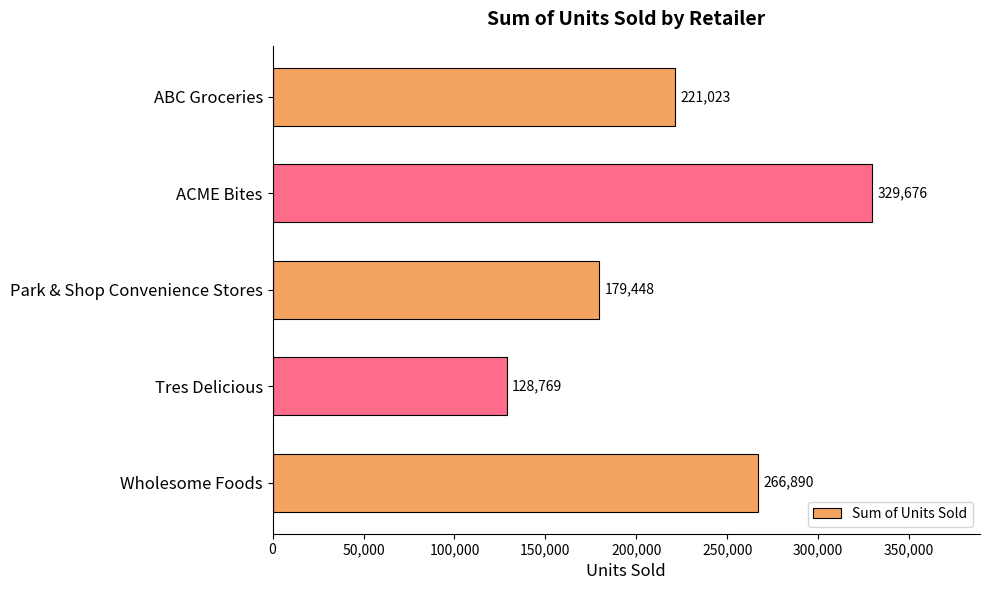

Which category has the highest value across all series?

ACME Bites